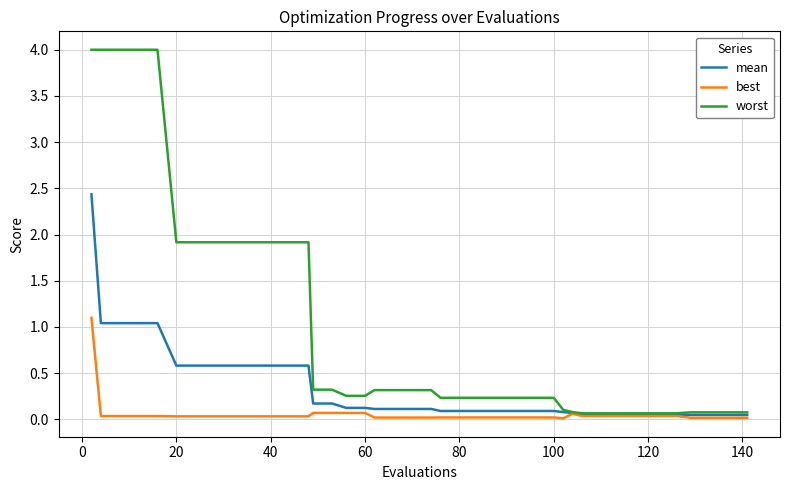

List the series in order of their overall mean, lowest first.

best, mean, worst